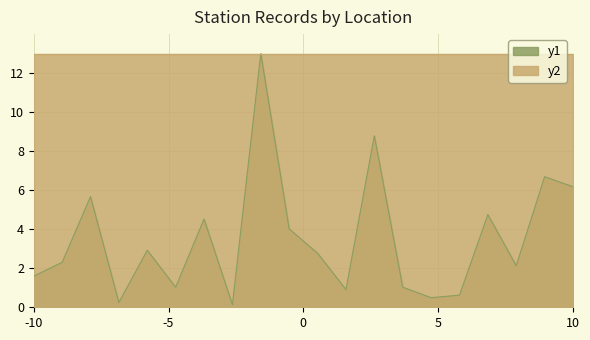

What is the maximum value shown in the chart?

13.0